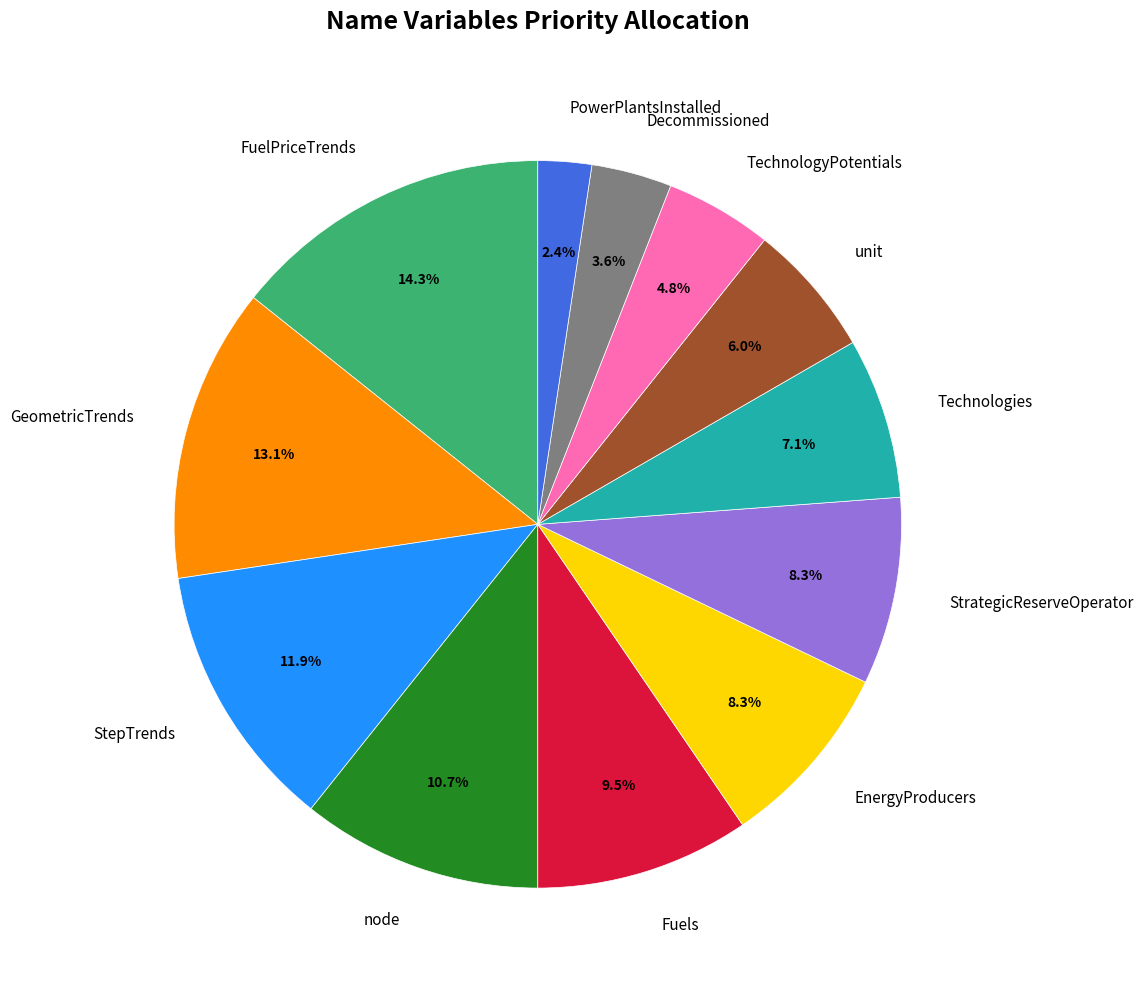

Do StrategicReserveOperator and TechnologyPotentials together represent more than half of the pie?

No